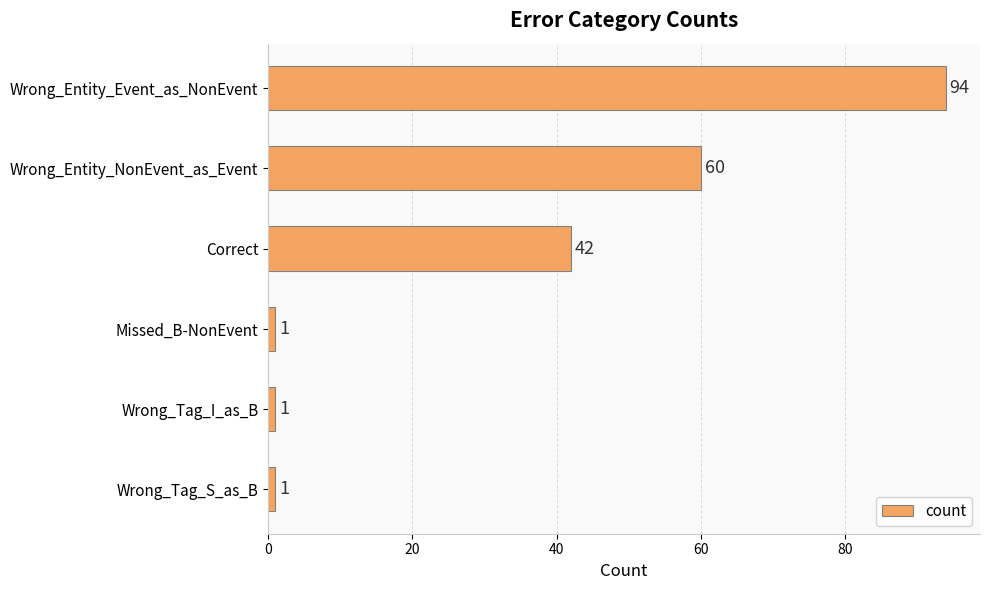

Approximately how many times larger is the value at Wrong_Entity_Event_as_NonEvent compared to Correct?

2.2